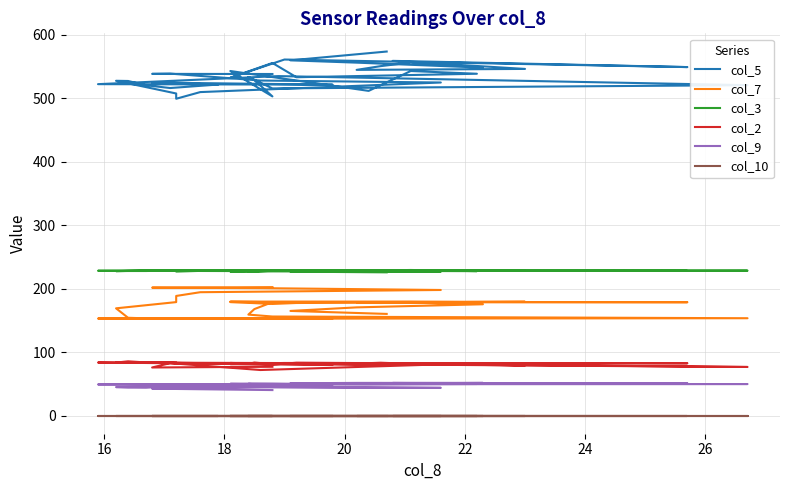

Where is the first local maximum for col_7?

22